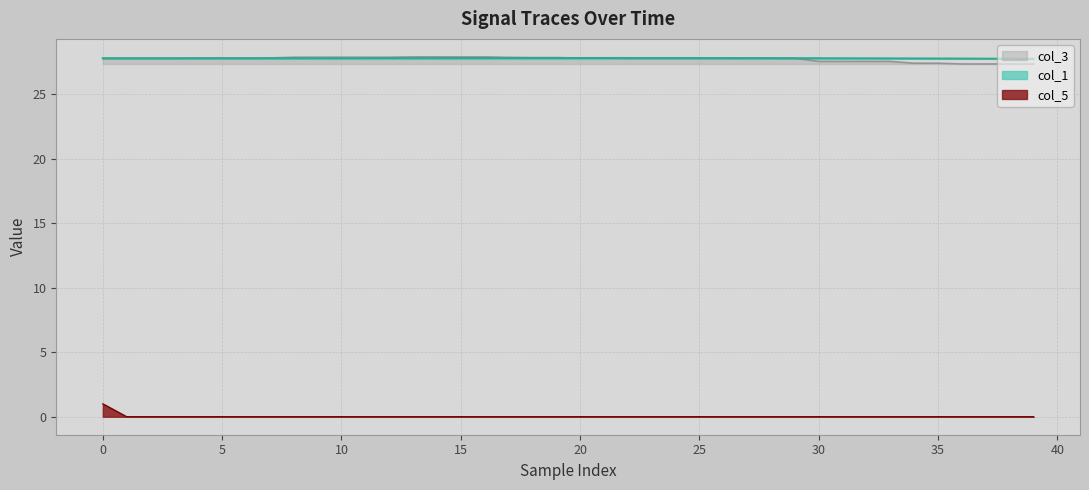

Which series has the widest spread of values?

col_5